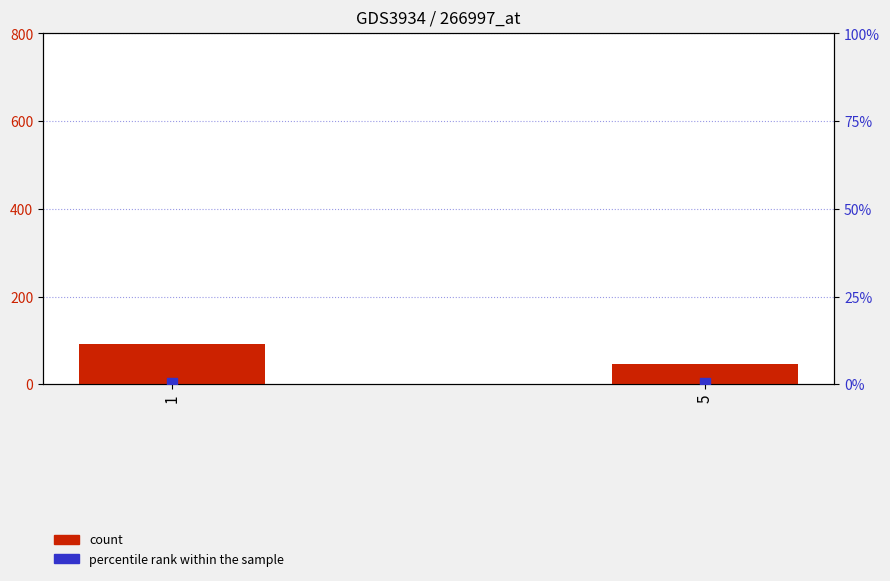

At how many categories does at least one series exceed 74?

1